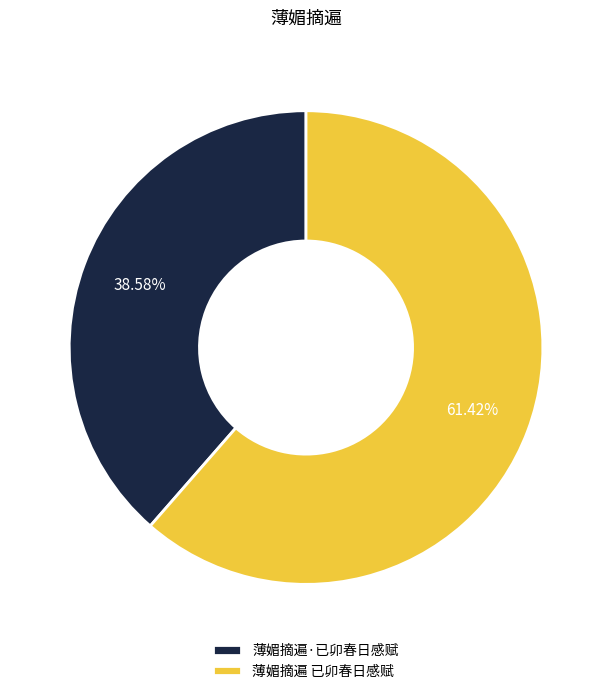

Which category has the biggest portion of the pie?

薄媚摘遍 已卯春日感赋